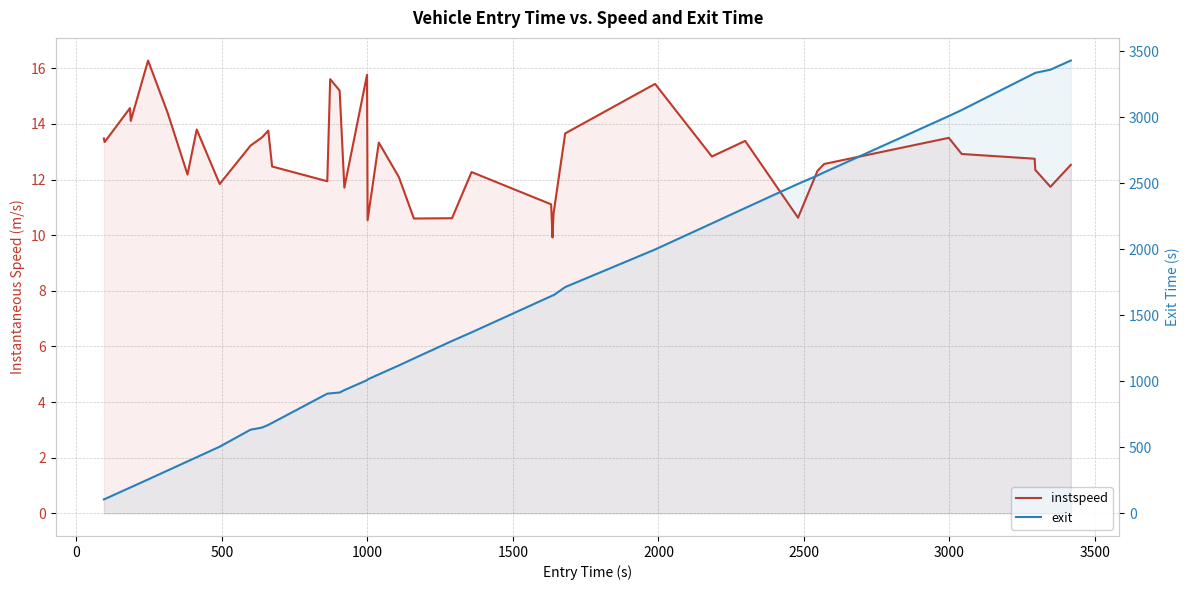

True or false: instspeed and exit cross at least once.

False